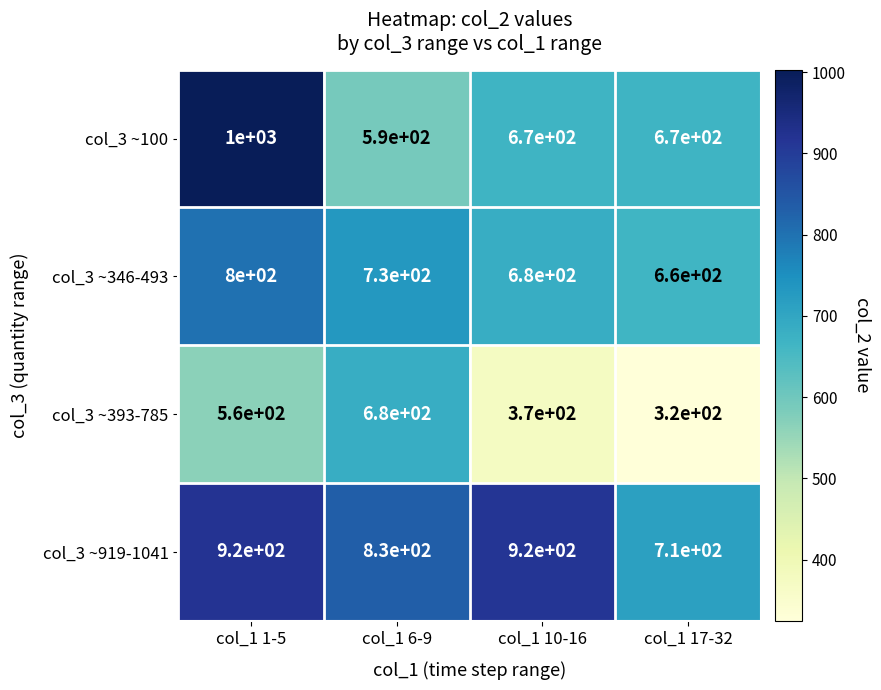

At how many categories does at least one series exceed 482?

4